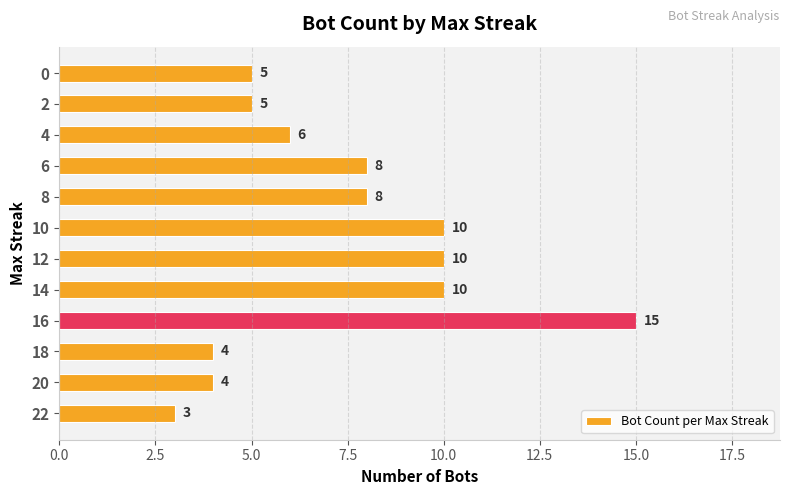

What is the smallest value displayed?

3